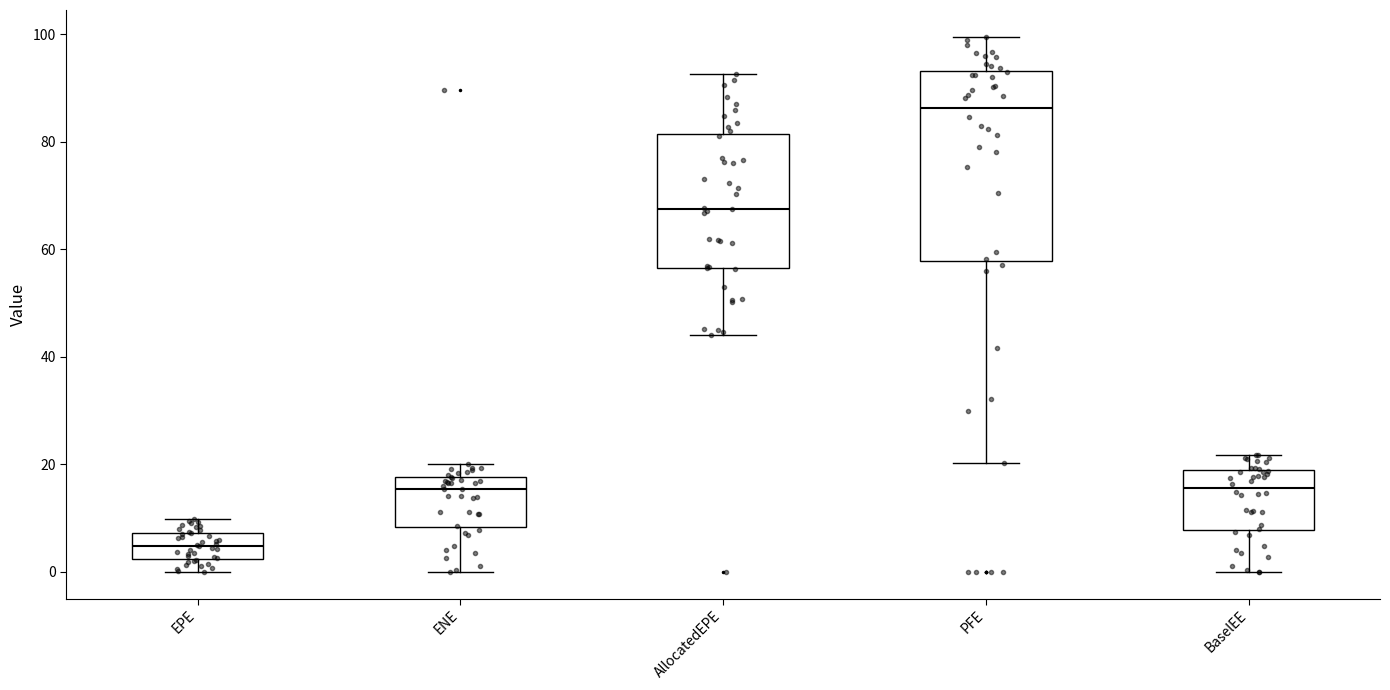

Where does the upper whisker of the box for ENE end on the y-axis? The values are not printed on the chart, so give them approximately, as read against the axis.

20